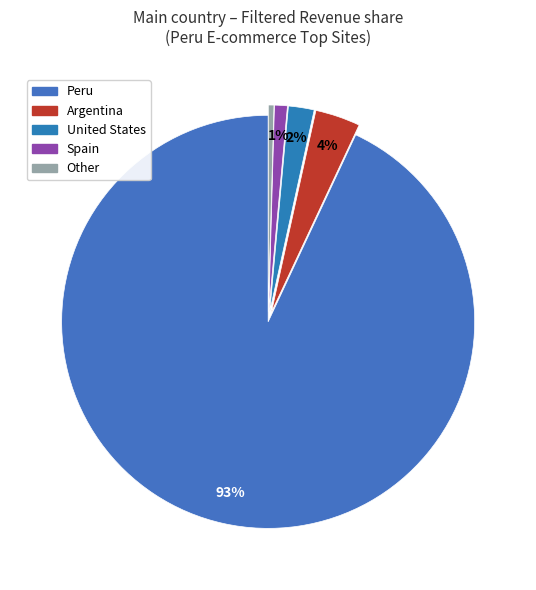

How many segments does this pie chart have?

5